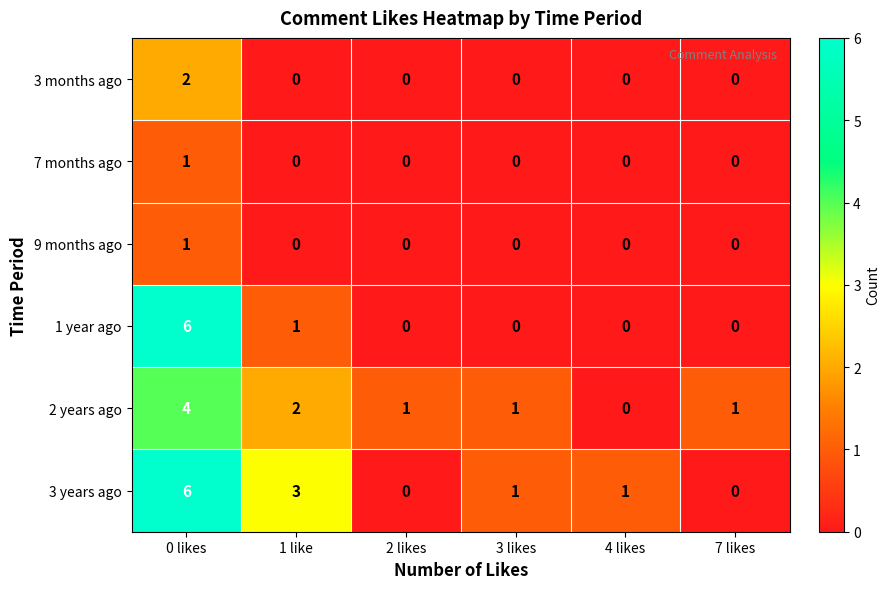

What is the maximum value shown in the chart?

6